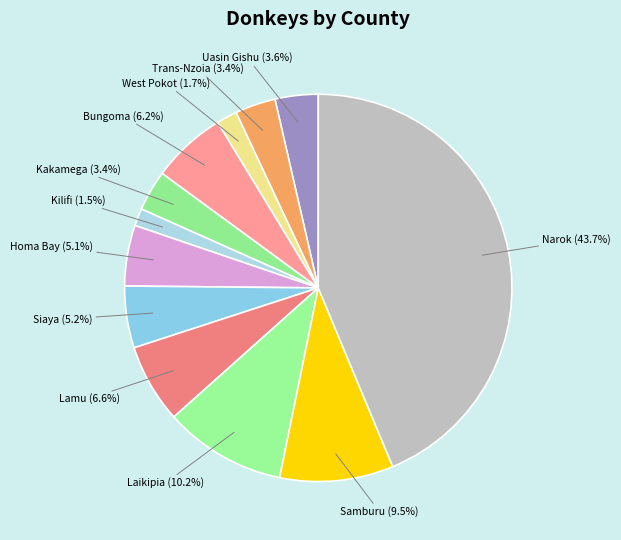

Between Kakamega and Homa Bay, which is larger?

Homa Bay